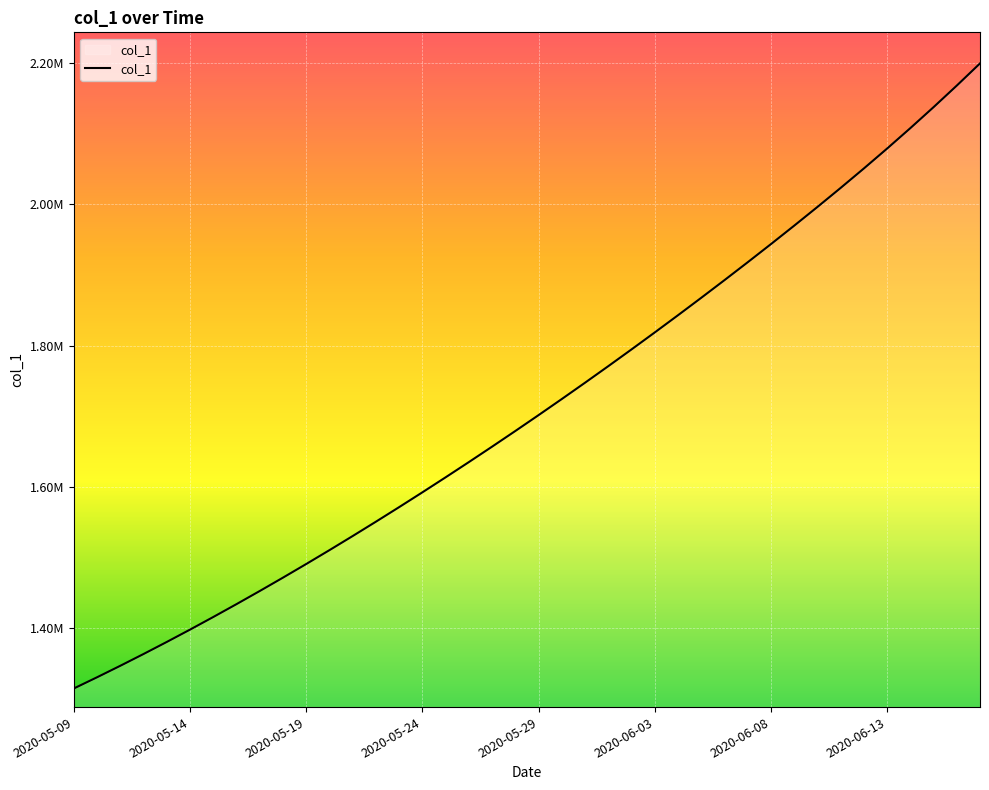

True or false: there are more than 1 points higher than both neighbors.

False